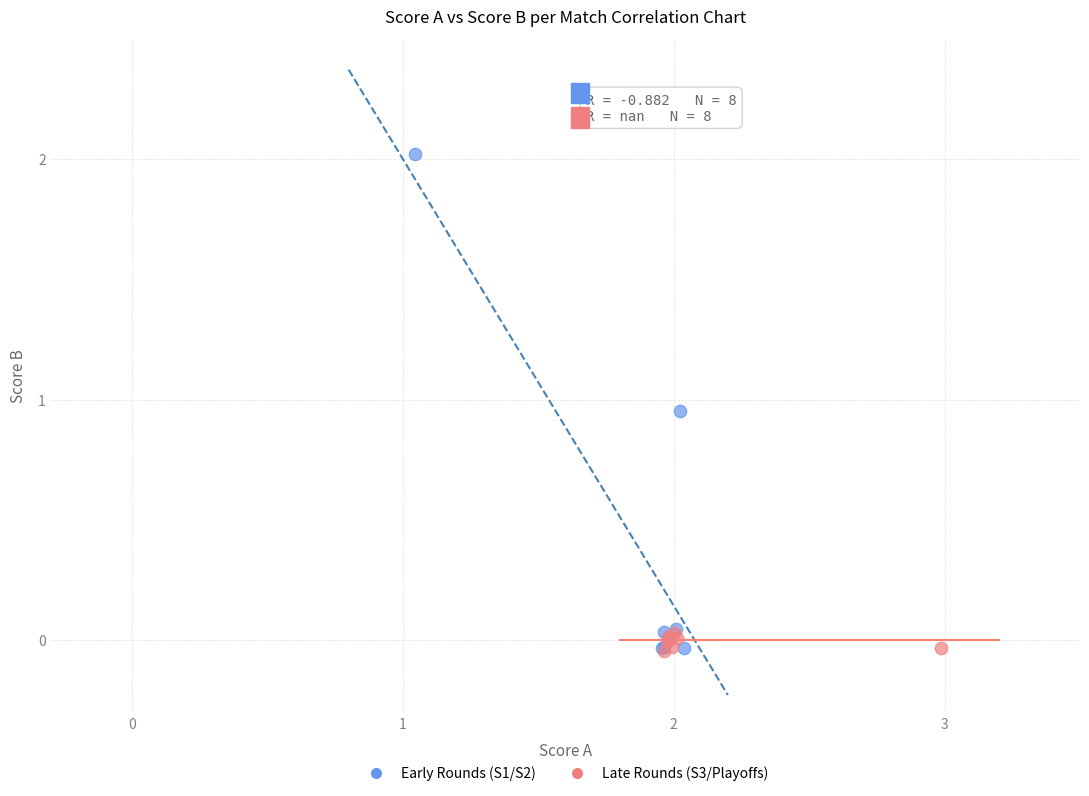

Which series reaches the maximum Y coordinate?

Early Rounds (S1/S2)